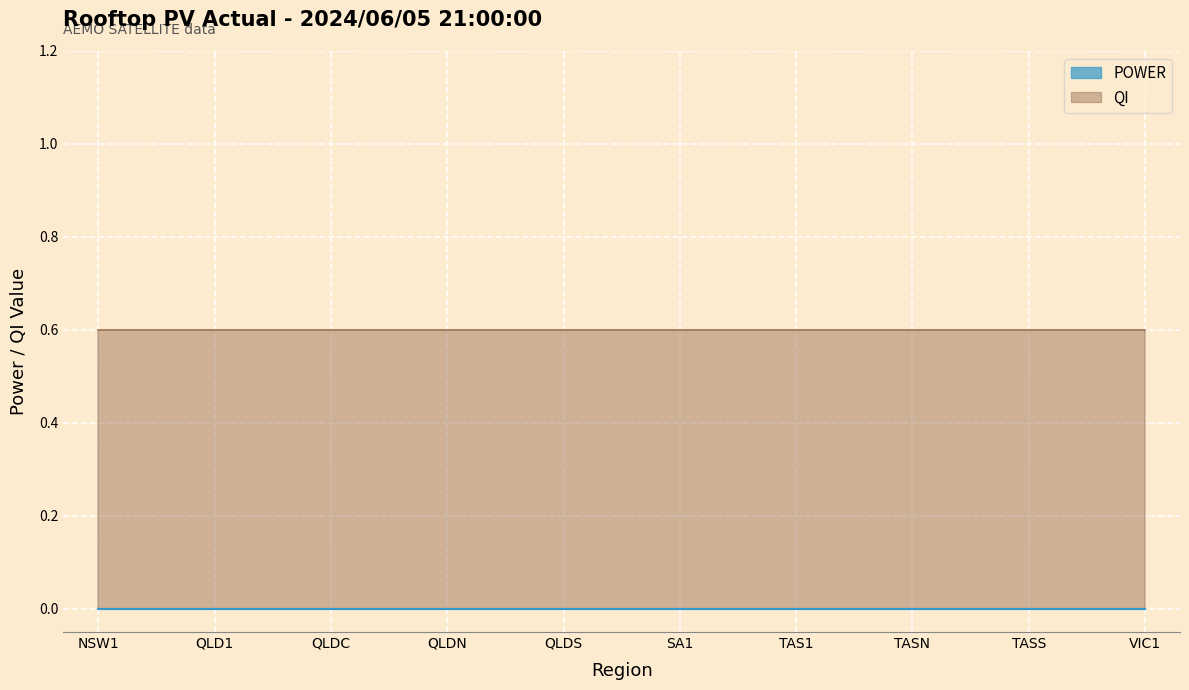

List the labels in order of POWER value, smallest first.

NSW1, QLD1, QLDC, QLDN, QLDS, SA1, TAS1, TASN, TASS, VIC1